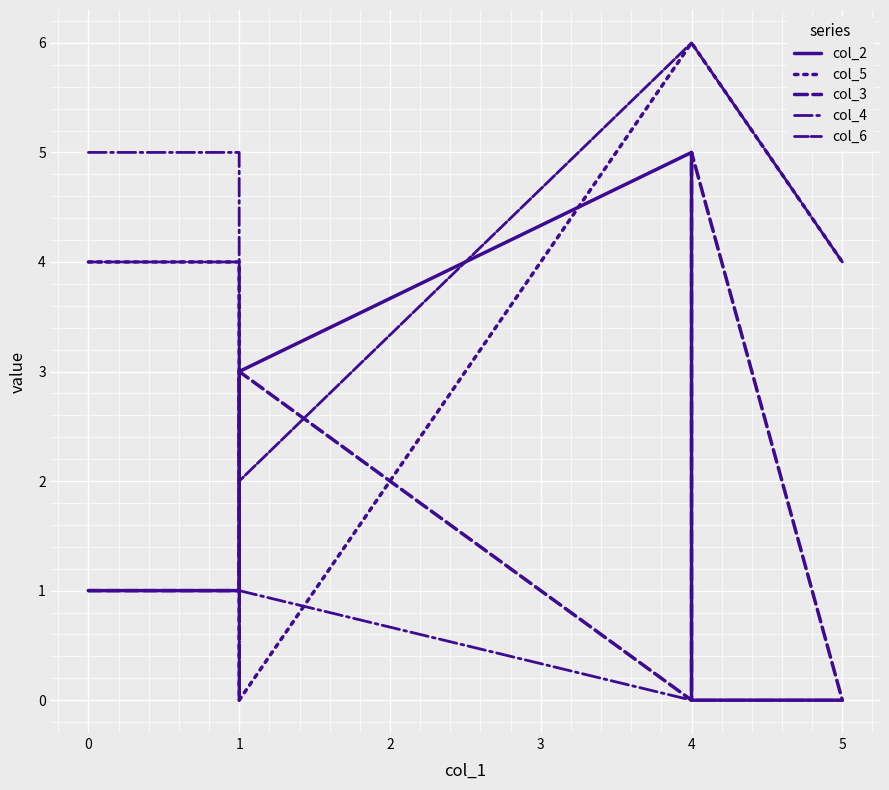

True or false: col_5 has more than 2 points higher than both neighbors.

False